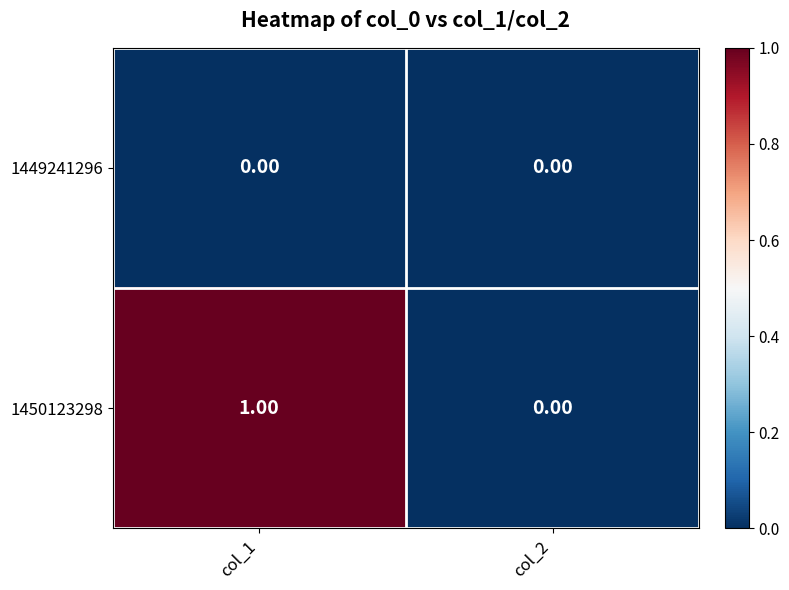

List the series in order of their overall mean, lowest first.

1449241296, 1450123298